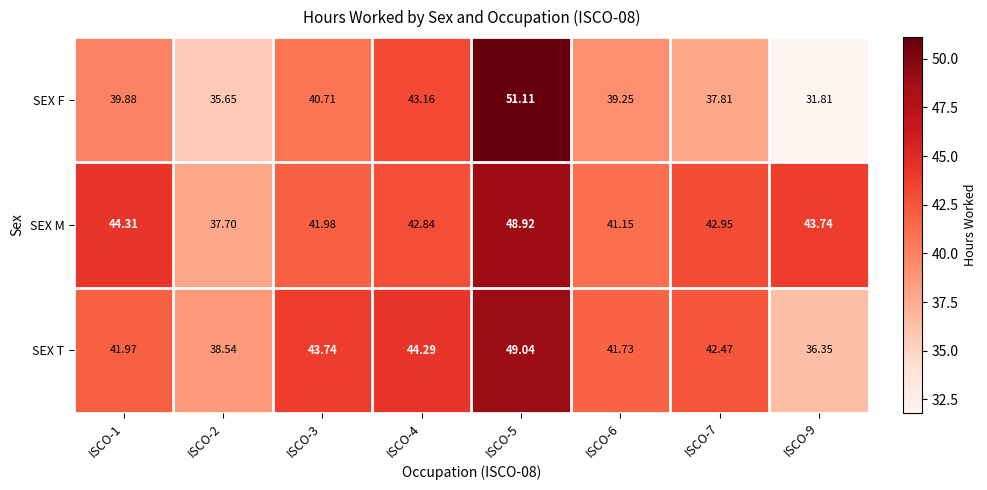

Rank the series at ISCO-9 from lowest to highest value.

SEX F, SEX T, SEX M